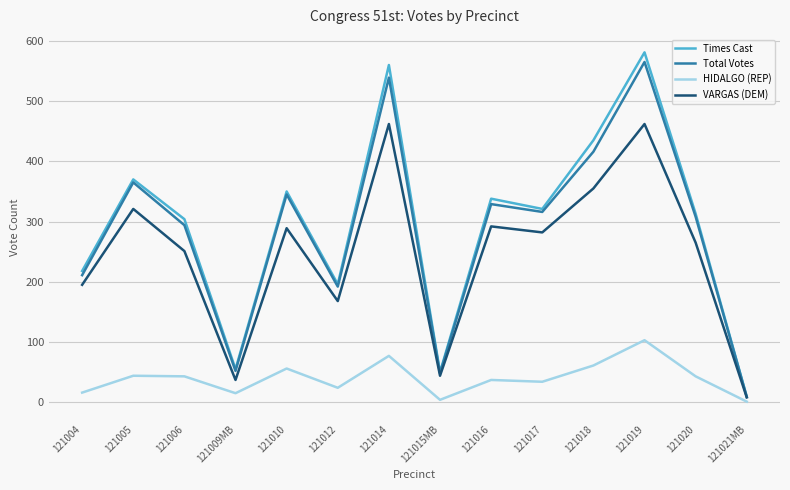

Which category has the highest value across all series?

121019